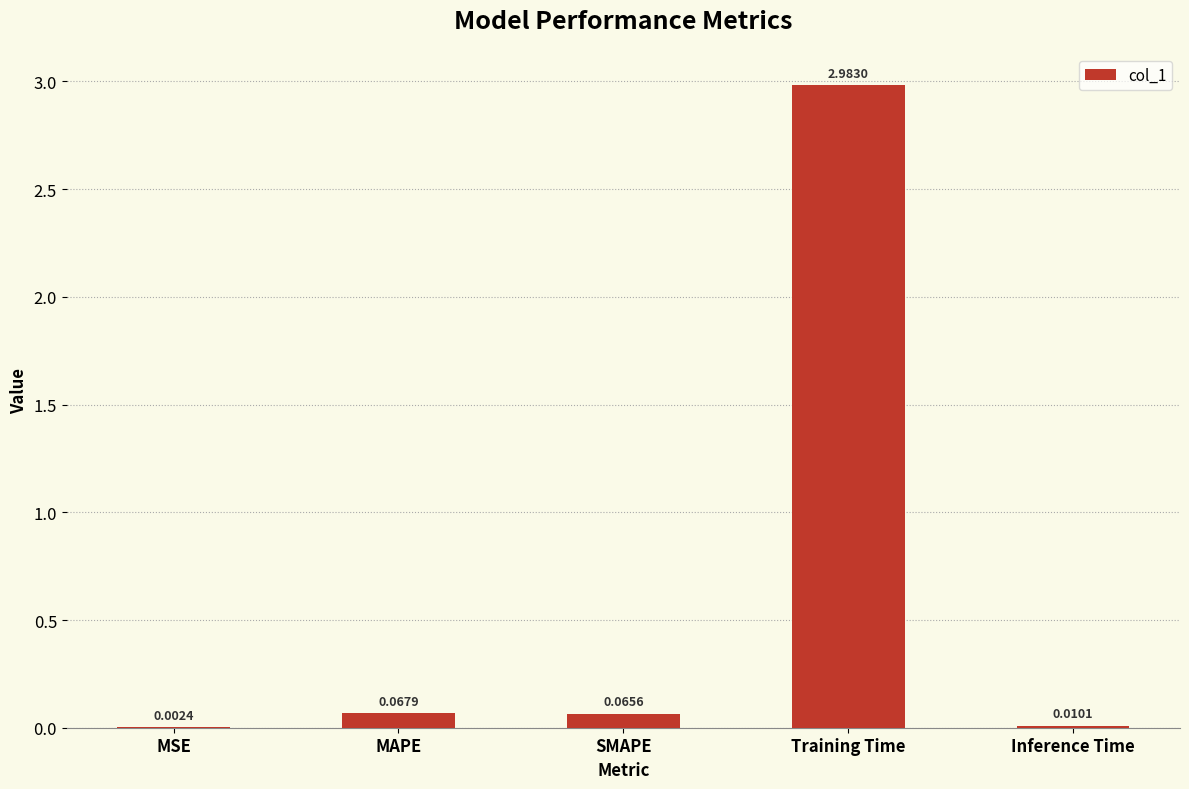

Does the chart contain stacked bars?

No